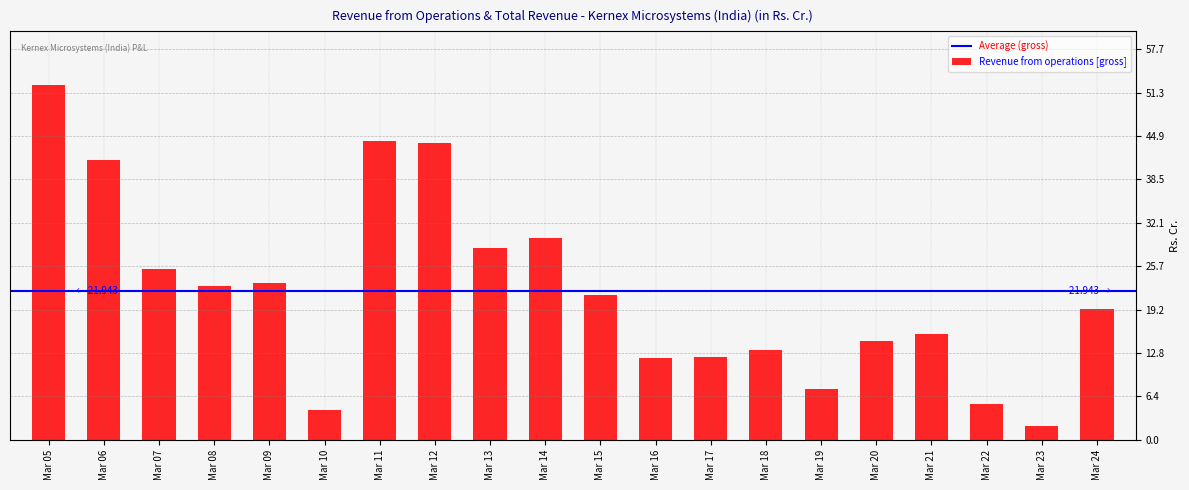

What is the greatest value displayed?

52.5